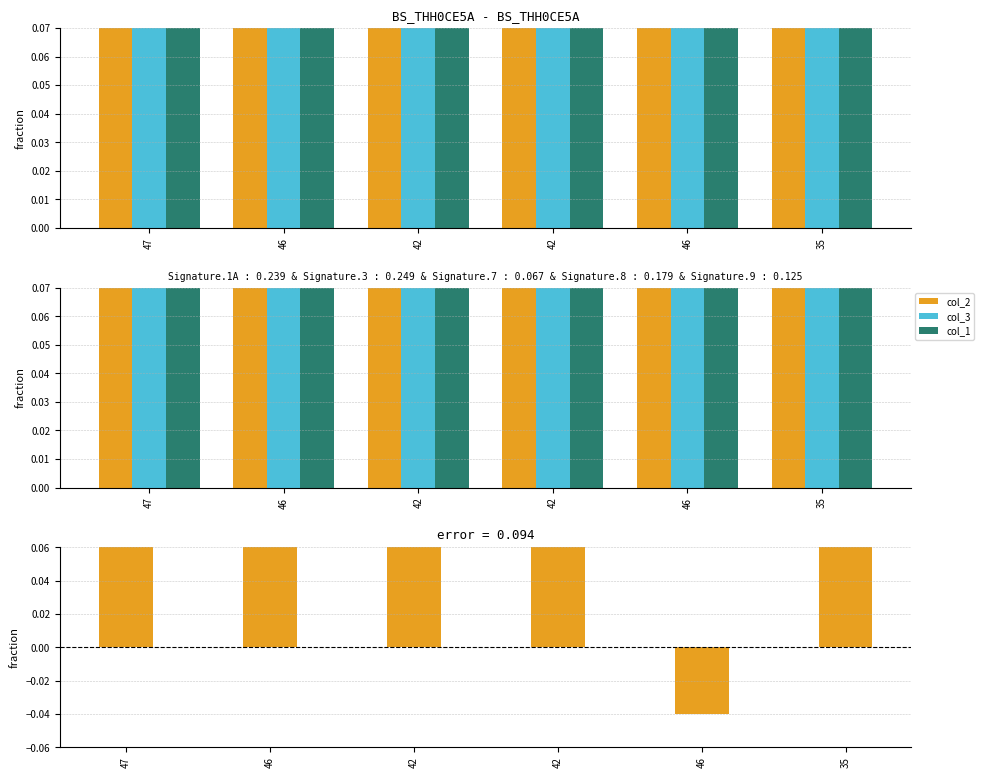

The col_2 - col_3 series shows 0.3 at 46. True or false?

False